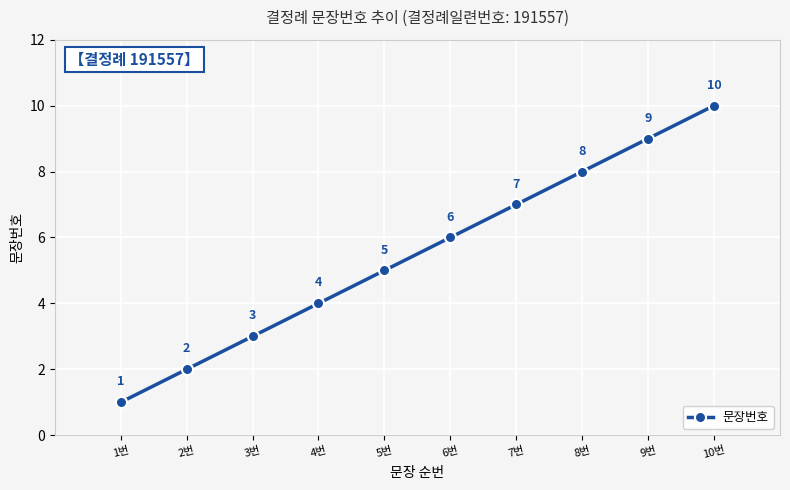

What position from the left is 2번?

2